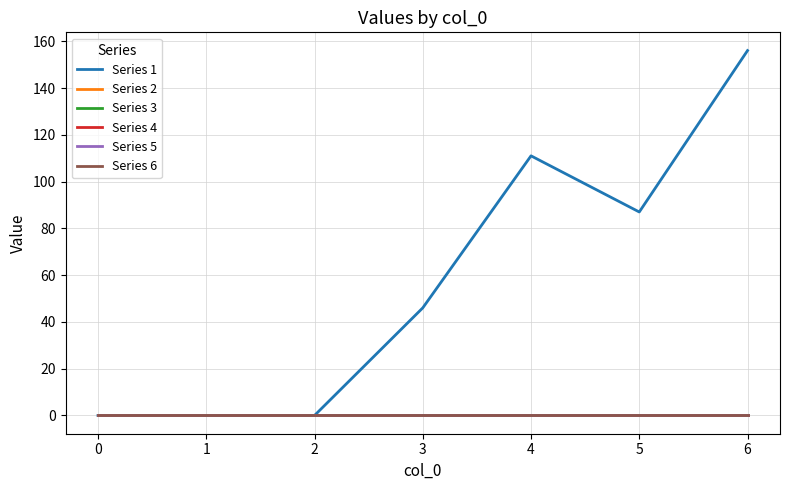

Reading left to right, list all the values displayed in this chart.

Series 1: 0	0	0	46	111	87	156
Series 2: 0	0	0	0	0	0	0
Series 3: 0	0	0	0	0	0	0
Series 4: 0	0	0	0	0	0	0
Series 5: 0	0	0	0	0	0	0
Series 6: 0	0	0	0	0	0	0